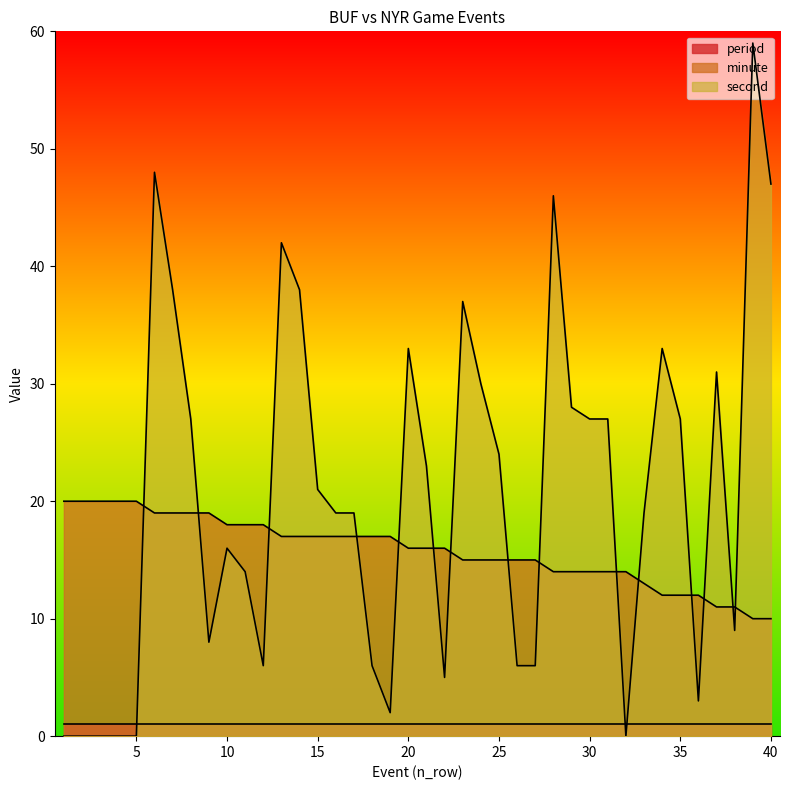

The second series shows 3 at 36. True or false?

True